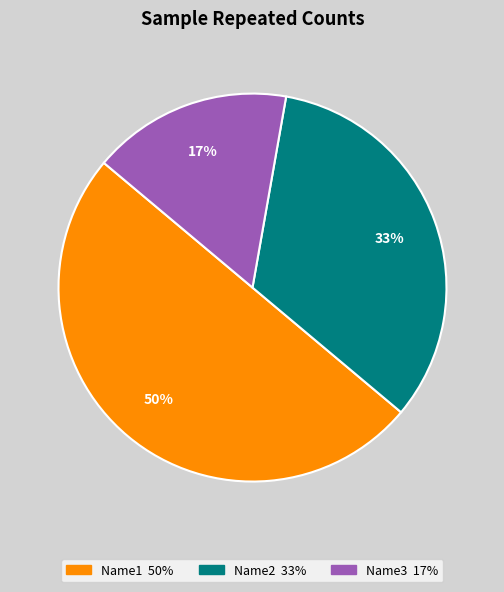

To the nearest percent, what is the average slice percentage?

33%